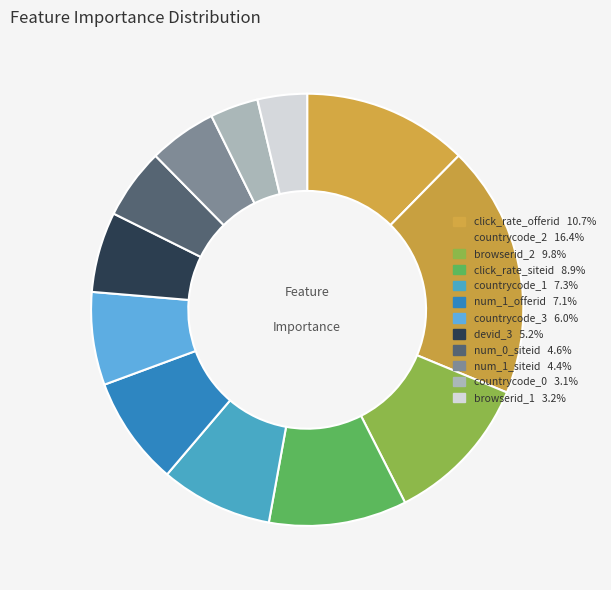

To the nearest percent, what is the combined percentage of browserid_2 and countrycode_2?

30%